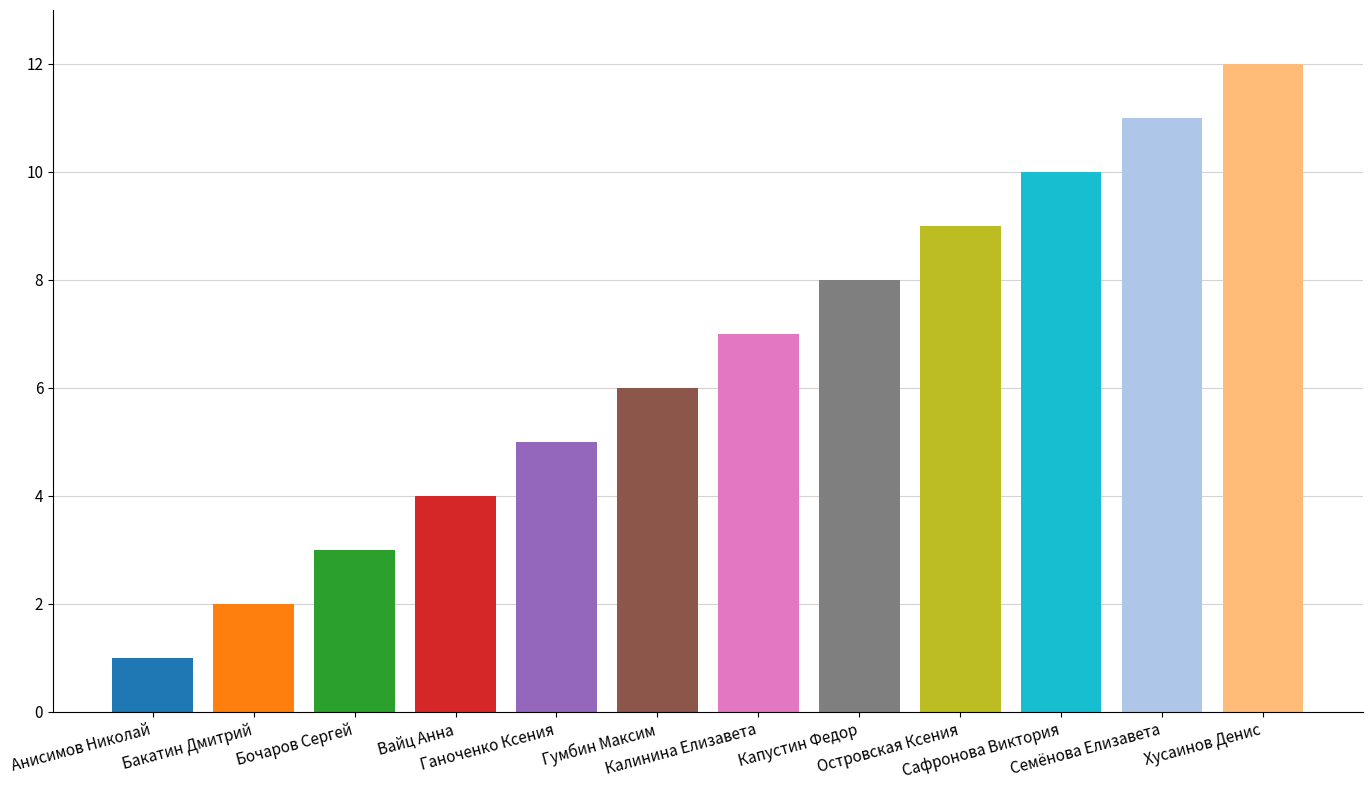

What is the difference between the maximum and minimum values?

11